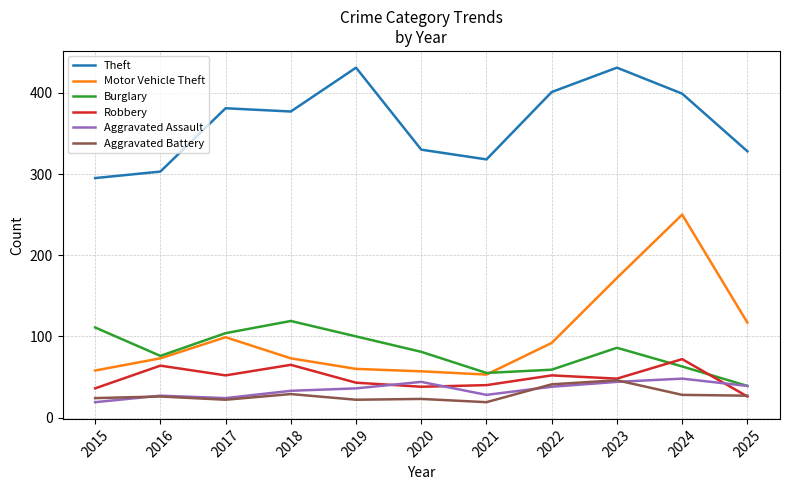

True or false: Burglary and Theft cross at least once.

False